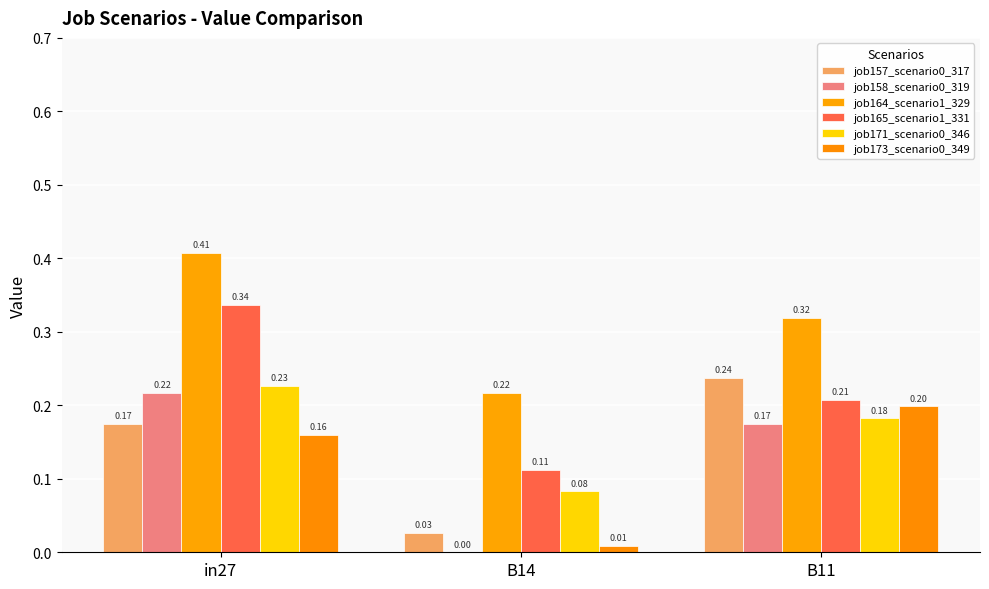

What is the spread (max minus min) of values at in27?

0.2